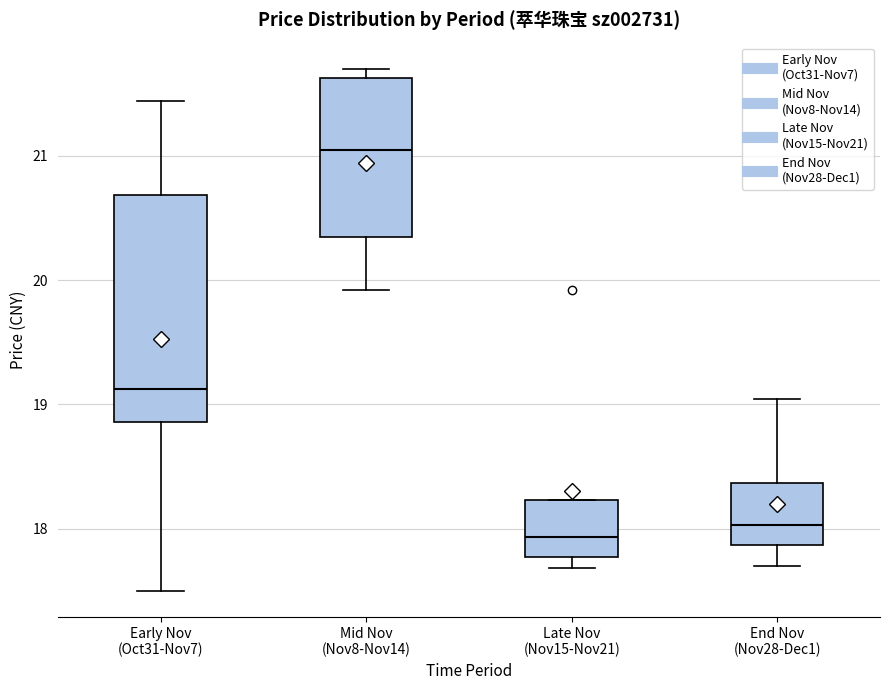

Reading left to right, transcribe this box plot: for each box, give where its median line is, the range the box spans, and where its two whiskers end, as read against the y-axis. The values are not printed on the chart, so give them approximately, as read against the axis.

Early Nov (Oct31-Nov7): median 19.1, box 18.9 to 20.7, whiskers 17.5 to 21.4
Mid Nov (Nov8-Nov14): median 21.0, box 20.3 to 21.6, whiskers 19.9 to 21.7
Late Nov (Nov15-Nov21): median 17.9, box 17.8 to 18.2, whiskers 17.7 to 18.2
End Nov (Nov28-Dec1): median 18.0, box 17.9 to 18.4, whiskers 17.7 to 19.0